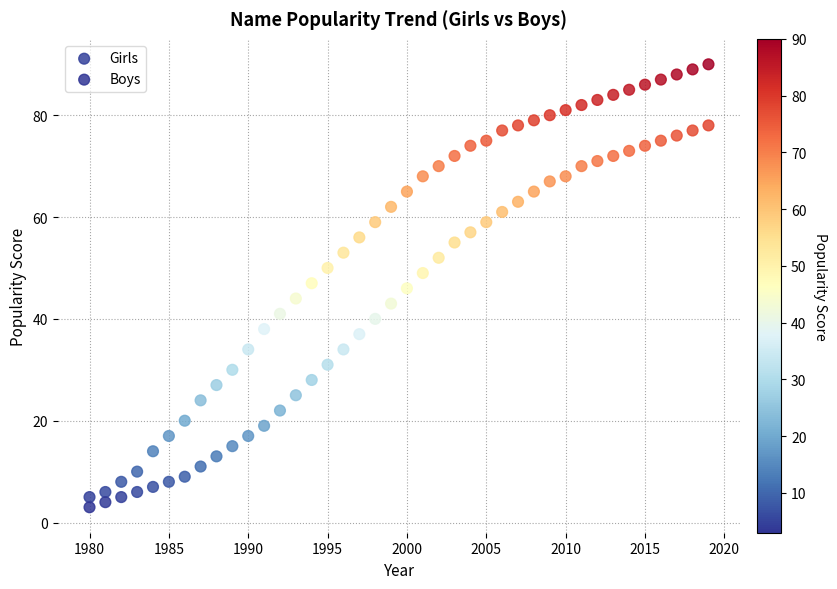

Which series has the largest Y range (max minus min)?

Girls